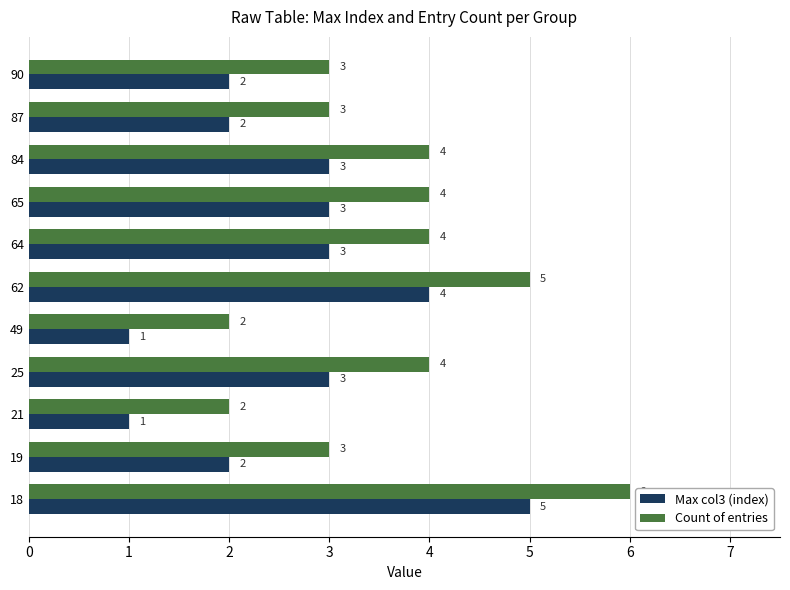

Rank the series at 87 from highest to lowest value.

Count of entries, Max col3 (index)